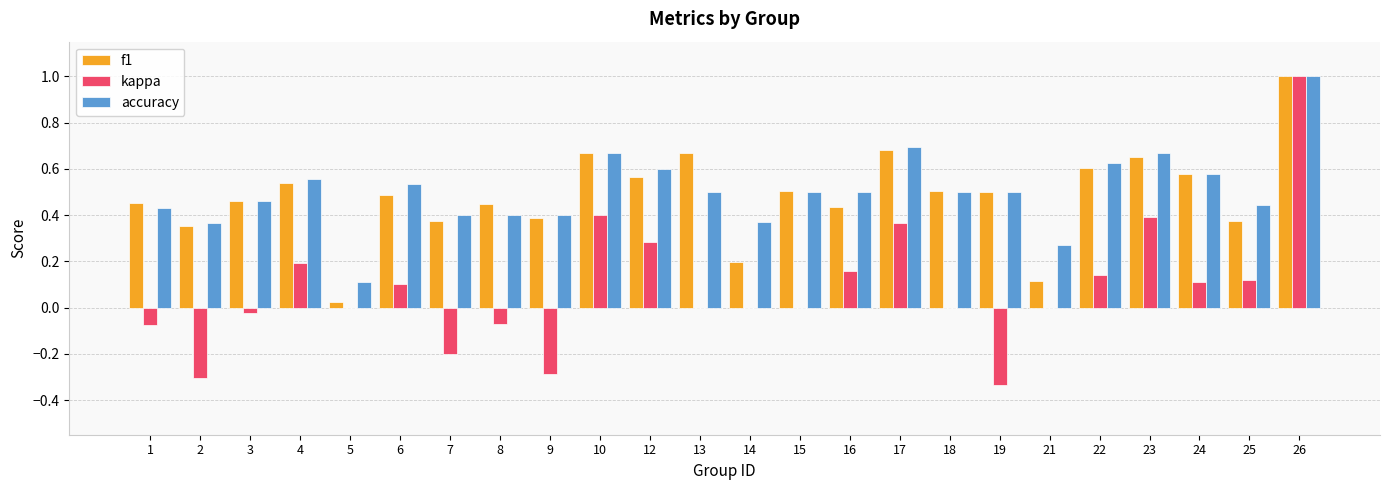

Which series has the largest total across all categories?

accuracy